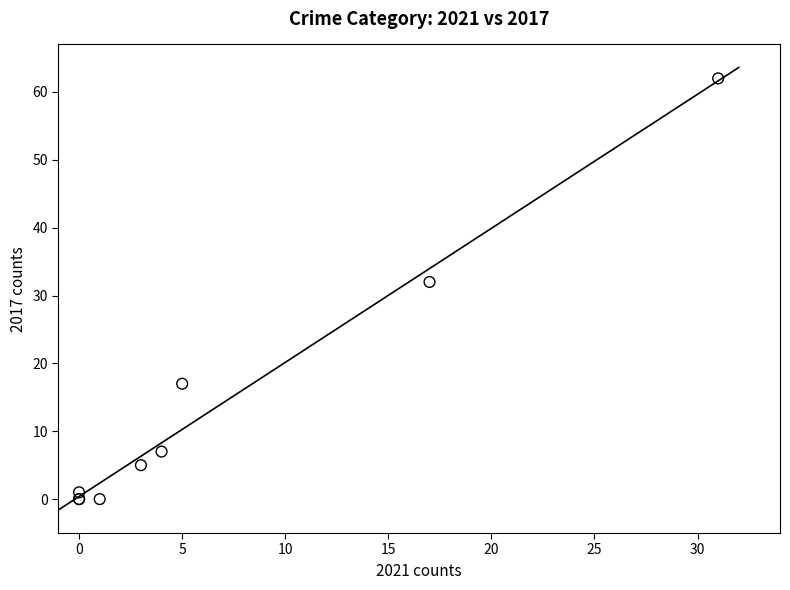

What Y value in the scatter plot is closest to 31?

32